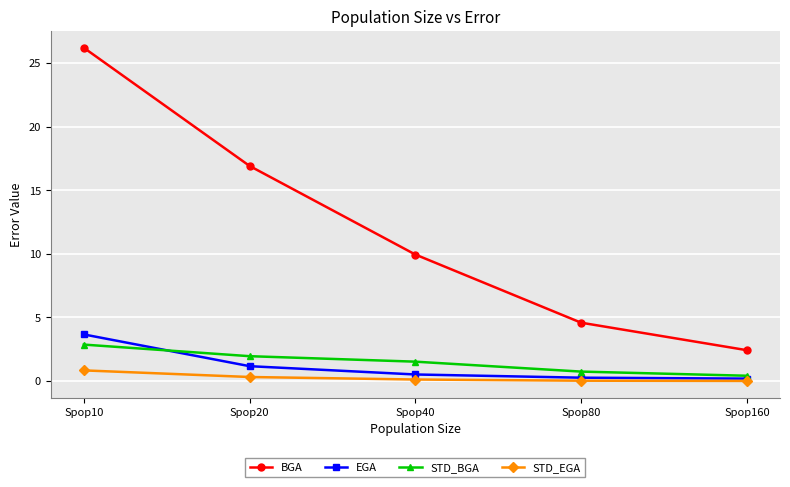

True or false: STD_BGA and BGA intersect in this chart.

False